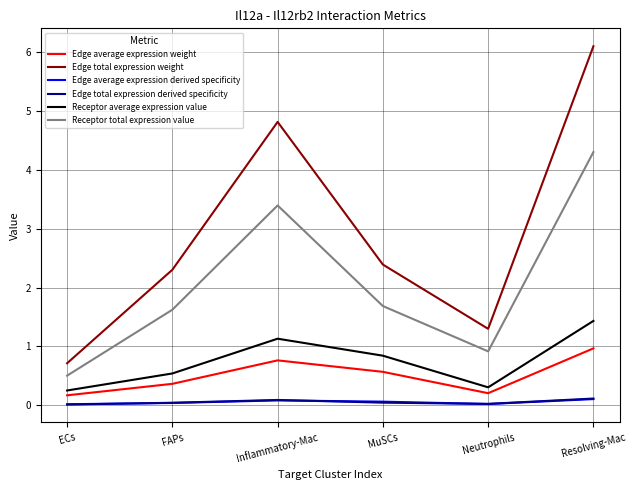

Where does the Edge total expression weight series first go above 2?

FAPs